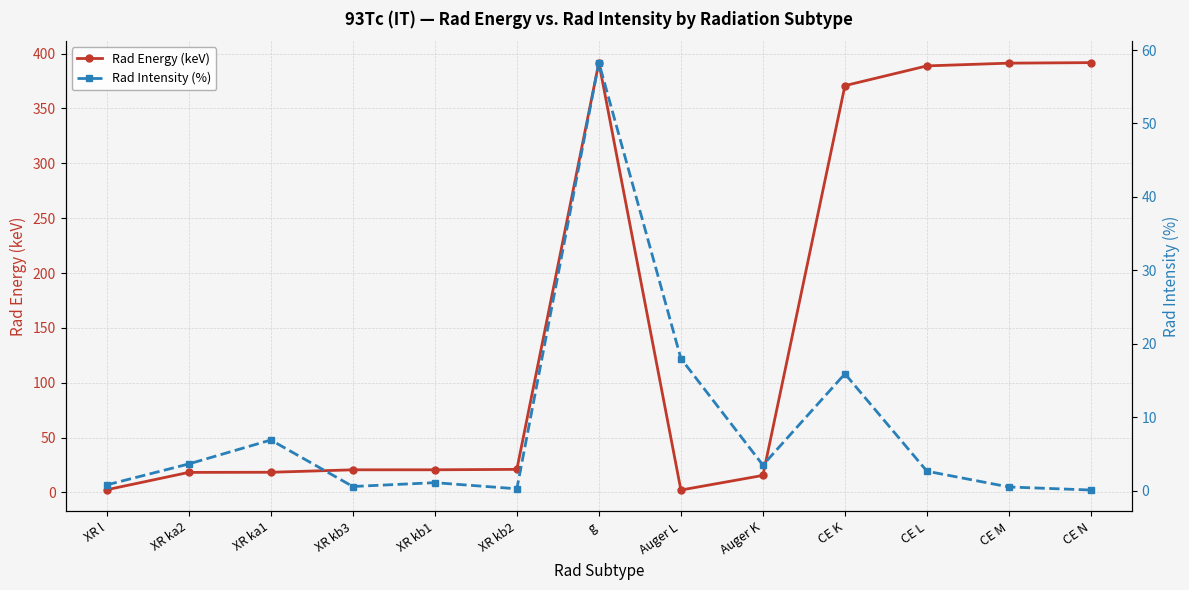

What is the difference between the Rad Intensity (%) values at XR l and Auger L?

17.2